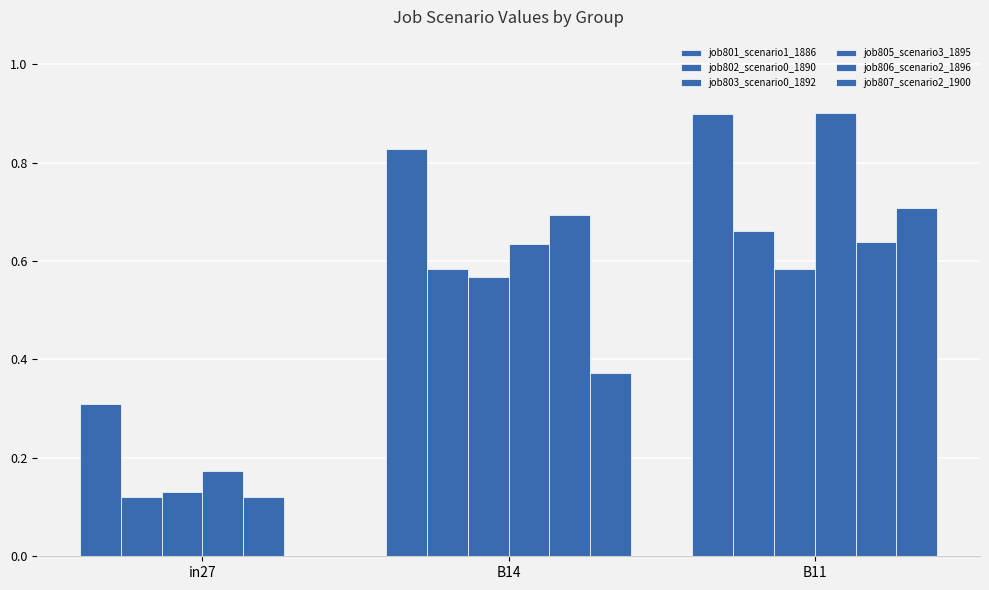

What is the sum of the job806_scenario2_1896 values at B11 and B14?

1.3